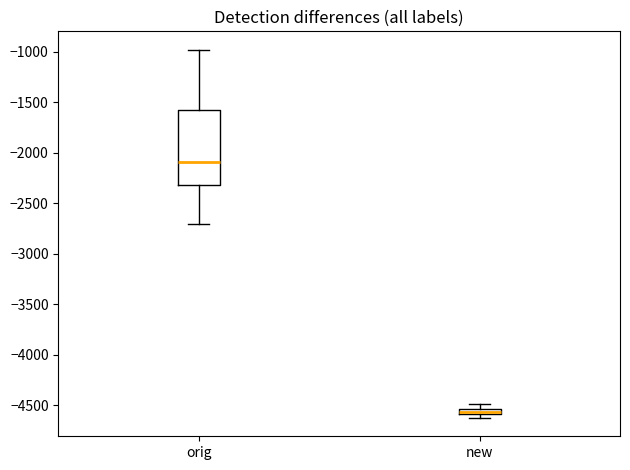

Where is the upper edge of the box for new on the y-axis? The values are not printed on the chart, so give them approximately, as read against the axis.

-4550